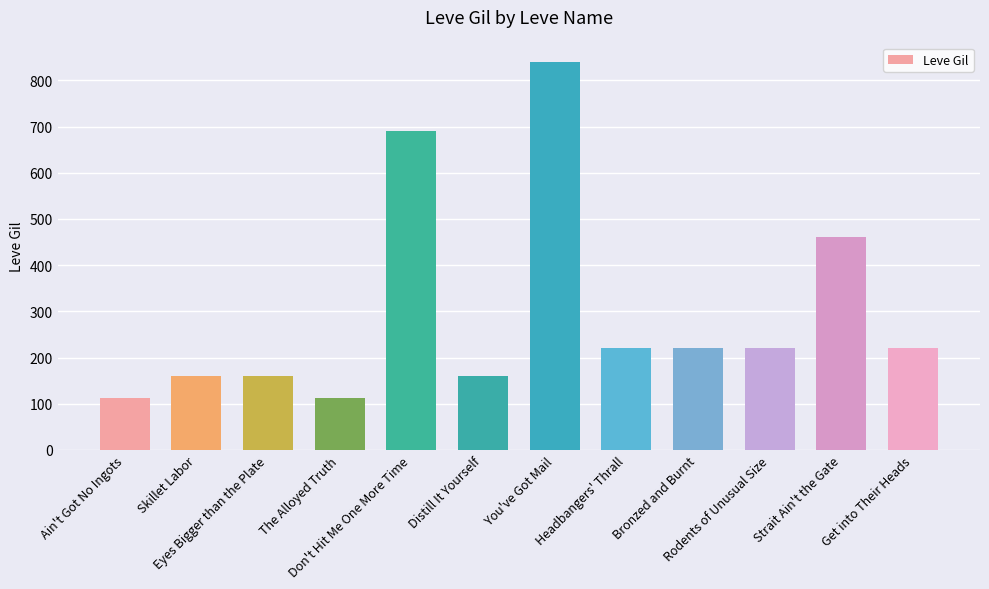

Count the number of data series in this chart.

1